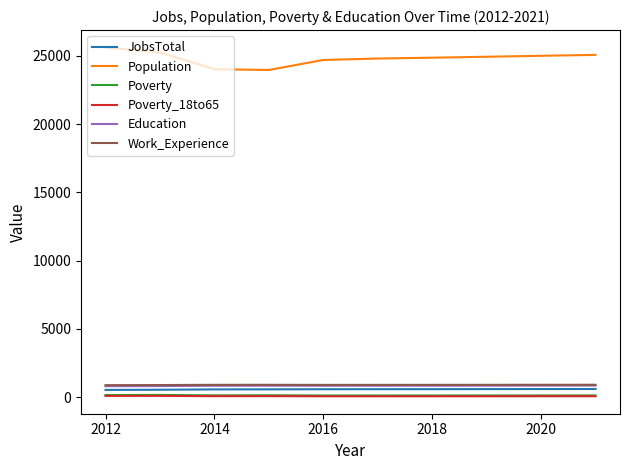

What is the maximum value shown in the chart?

25621